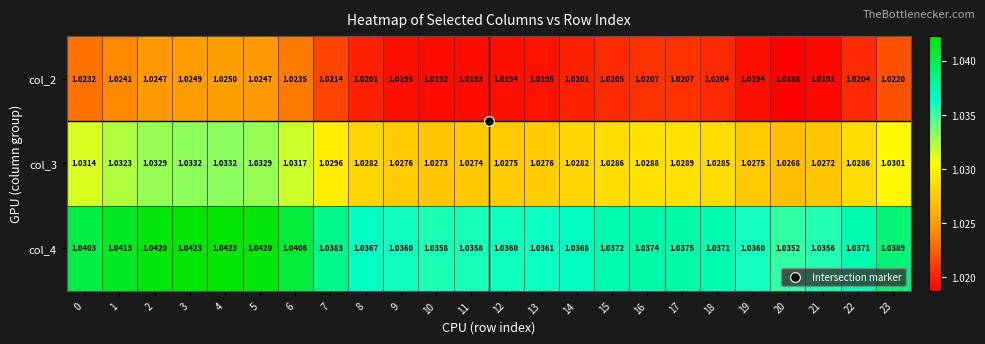

Is the value of col_2 at 7 greater than the value of col_3 at 15?

No